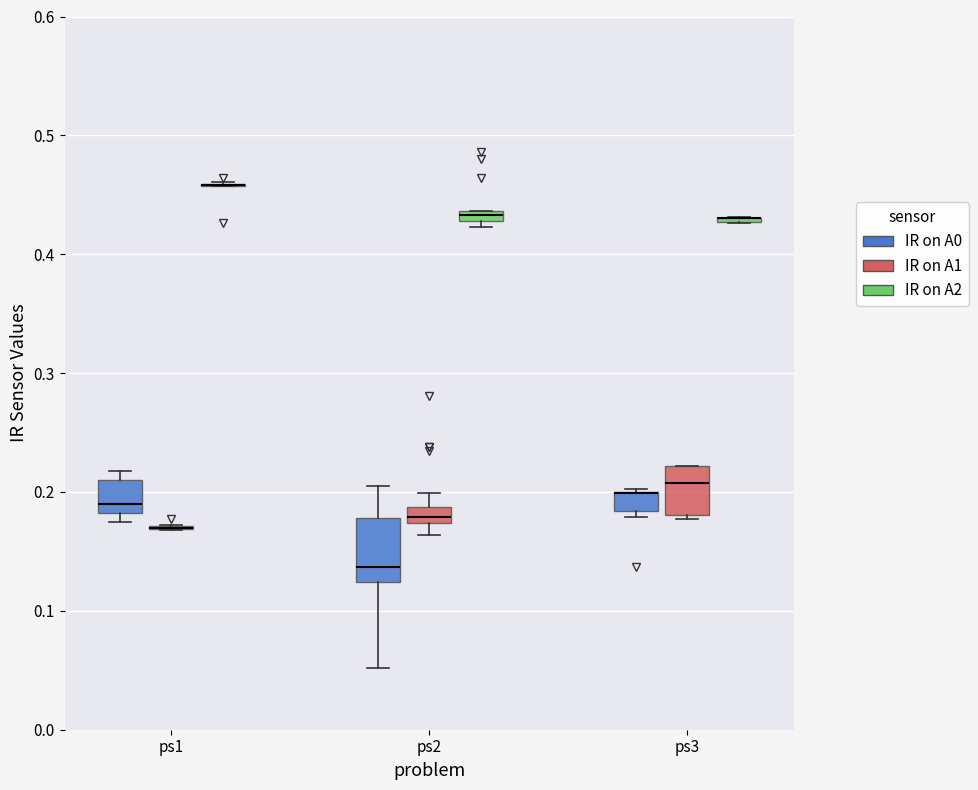

Where is the lower edge of the box for ps2 (IR on A2) on the y-axis? The values are not printed on the chart, so give them approximately, as read against the axis.

0.43